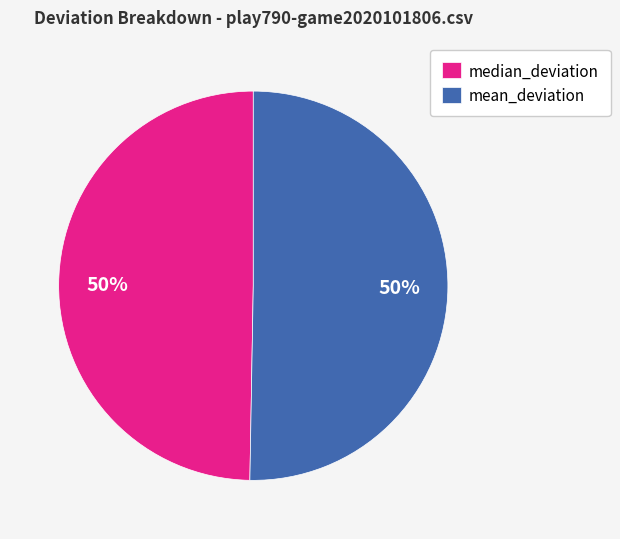

Is it true that median_deviation is 50% of the pie?

True